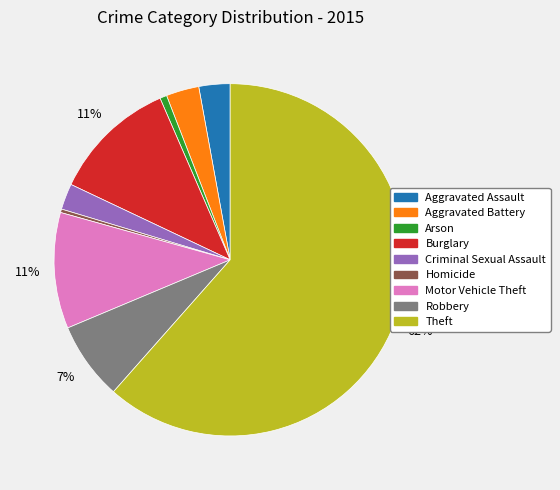

What percentage is the Aggravated Battery slice, to the nearest percent?

3%